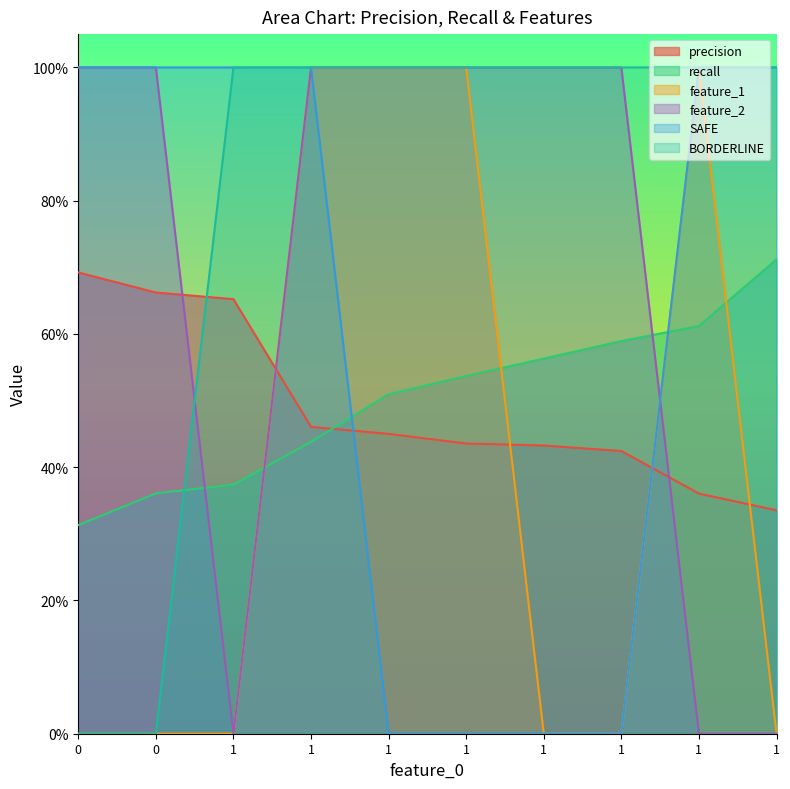

What is the sum of all BORDERLINE values?

8.0